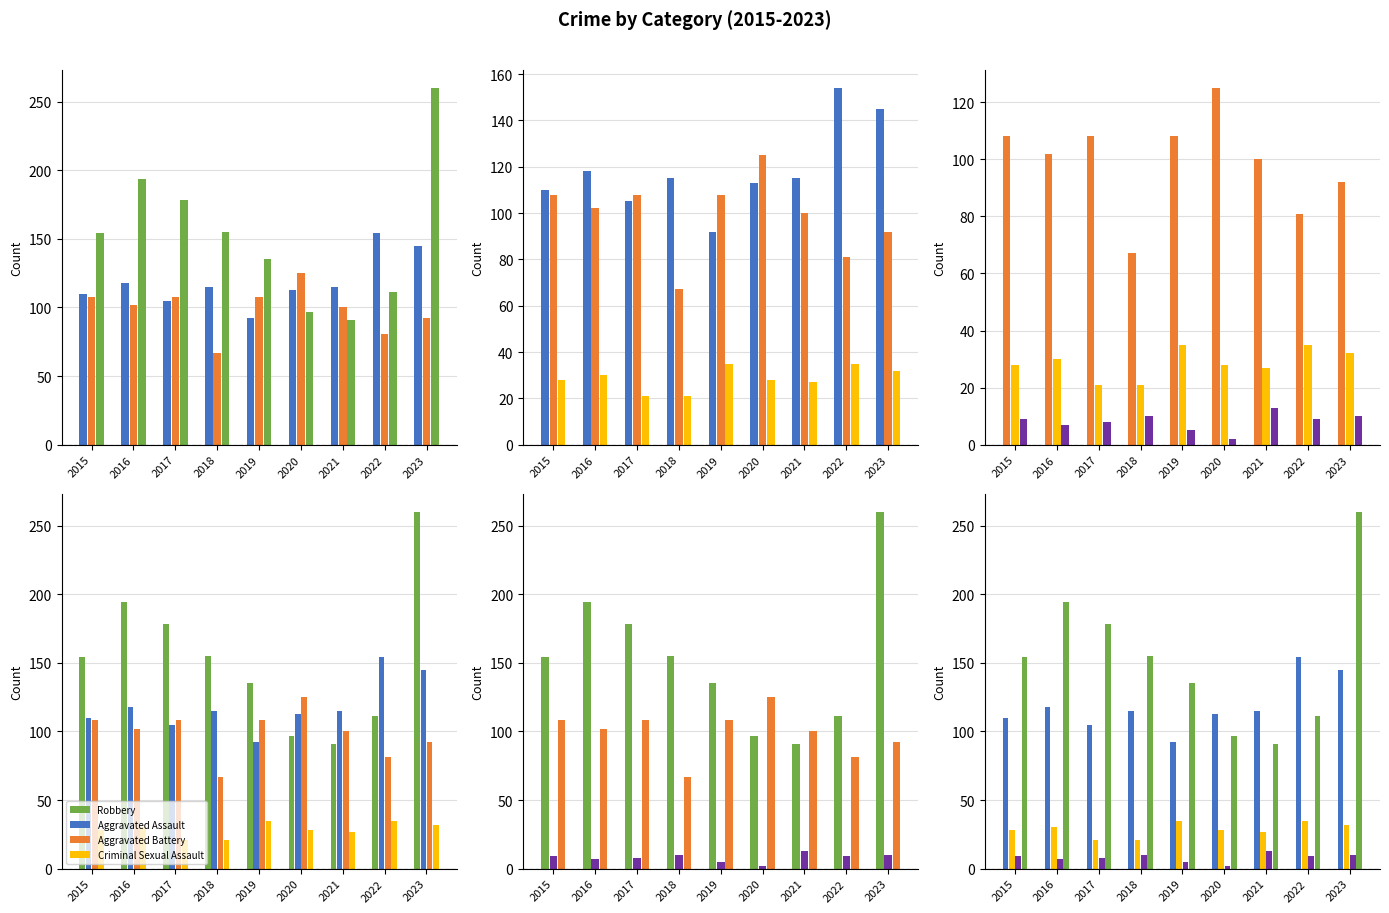

What is the value of the Homicide bar at the 7th from the left?

13